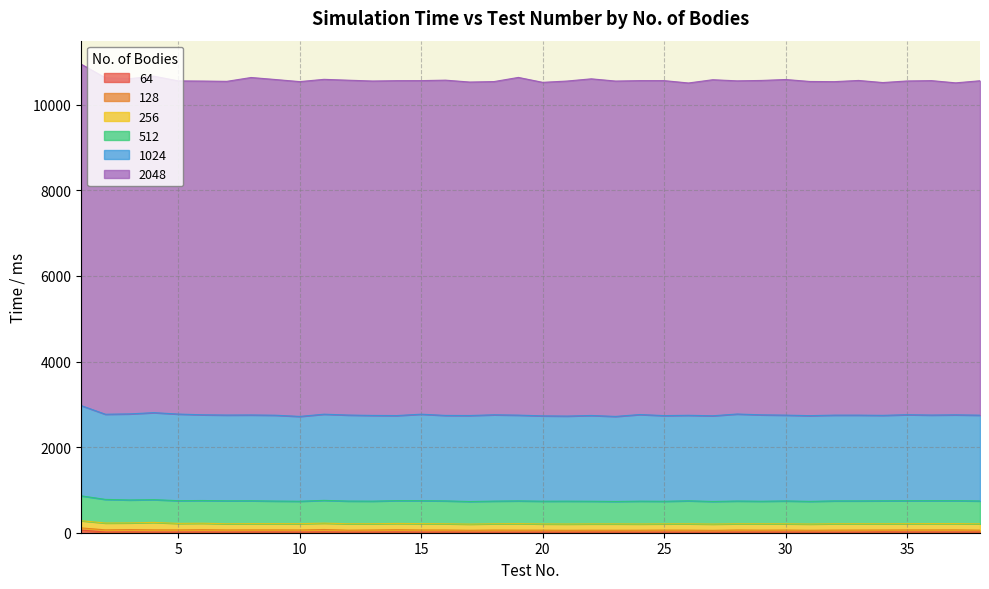

Reading left to right, transcribe all the data shown in this chart.

64: 1=61	2=17	3=20	4=16	5=16	6=18	7=16	8=18	9=18	10=16	11=20	12=15	13=16	14=19	15=15	16=17	17=14	18=14	19=14	20=15	21=14	22=16	23=16	24=14	25=15	26=14	27=14	28=16	29=16	30=16	31=15	32=14	33=15	34=20	35=17	36=17	37=17	38=17
128: 1=52	2=50	3=54	4=51	5=50	6=53	7=49	8=48	9=48	10=48	11=55	12=45	13=48	14=51	15=49	16=46	17=44	18=48	19=46	20=45	21=43	22=43	23=42	24=45	25=46	26=46	27=42	28=47	29=44	30=46	31=43	32=47	33=47	34=43	35=48	36=48	37=49	38=43
256: 1=168	2=160	3=156	4=174	5=152	6=151	7=145	8=147	9=147	10=148	11=149	12=150	13=147	14=147	15=149	16=147	17=144	18=148	19=153	20=146	21=147	22=148	23=149	24=146	25=147	26=149	27=147	28=147	29=150	30=147	31=146	32=149	33=149	34=147	35=147	36=149	37=148	38=148
512: 1=581	2=552	3=536	4=532	5=531	6=531	7=536	8=534	9=527	10=524	11=532	12=530	13=527	14=533	15=536	16=534	17=528	18=529	19=531	20=531	21=534	22=529	23=524	24=533	25=527	26=537	27=528	28=531	29=526	30=534	31=529	32=534	33=533	34=536	35=536	36=535	37=535	38=534
1024: 1=2110	2=1990	3=2011	4=2033	5=2024	6=2003	7=2004	8=2005	9=2006	10=1982	11=2014	12=2010	13=2003	14=1988	15=2021	16=1997	17=2009	18=2017	19=2004	20=1994	21=1988	22=2004	23=1987	24=2024	25=2002	26=1998	27=2002	28=2033	29=2019	30=2005	31=2003	32=2004	33=2004	34=1997	35=2010	36=2001	37=2006	38=2005
2048: 1=7979	2=7863	3=7835	4=7863	5=7786	6=7799	7=7798	8=7886	9=7845	10=7824	11=7825	12=7825	13=7815	14=7826	15=7795	16=7835	17=7793	18=7787	19=7892	20=7794	21=7829	22=7867	23=7837	24=7803	25=7828	26=7766	27=7853	28=7786	29=7814	30=7843	31=7809	32=7793	33=7821	34=7777	35=7799	36=7815	37=7758	38=7815